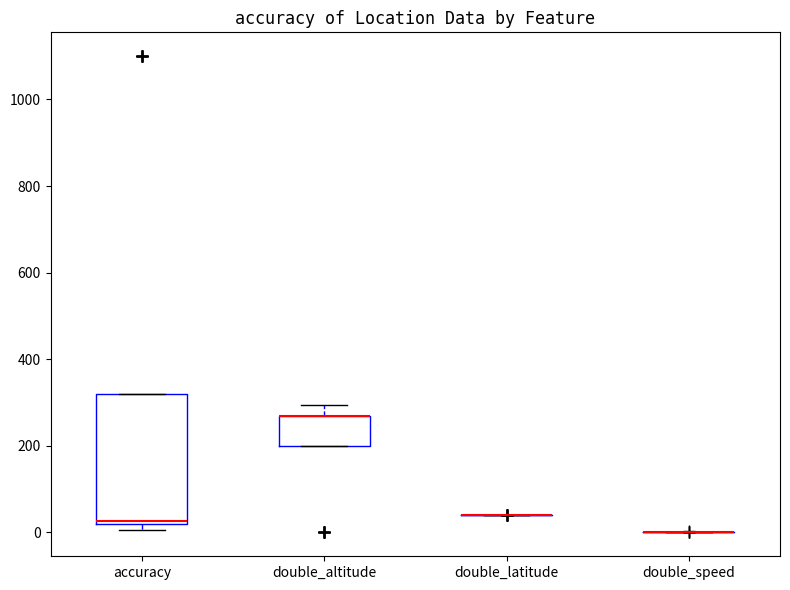

Reading left to right, transcribe this box plot: for each box, give where its median line is, the range the box spans, and where its two whiskers end, as read against the y-axis. The values are not printed on the chart, so give them approximately, as read against the axis.

accuracy: median 20 (just above the box's lower edge), box 20 to 320, whiskers 0 to 320
double_altitude: median 260 (drawn on the box's upper edge), box 200 to 260, whiskers 200 to 300
double_latitude: box collapsed to a line at 40, whiskers 40 to 40
double_speed: box collapsed to a line at 0, whiskers 0 to 0